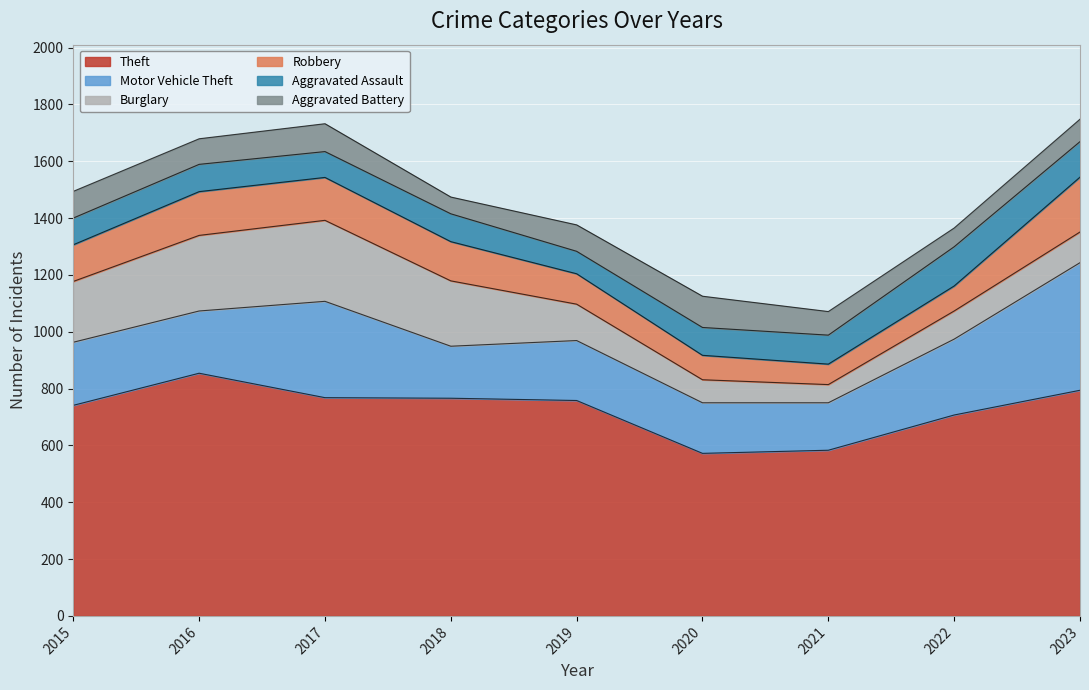

Which category has the lowest value in the Aggravated Battery series?

2018